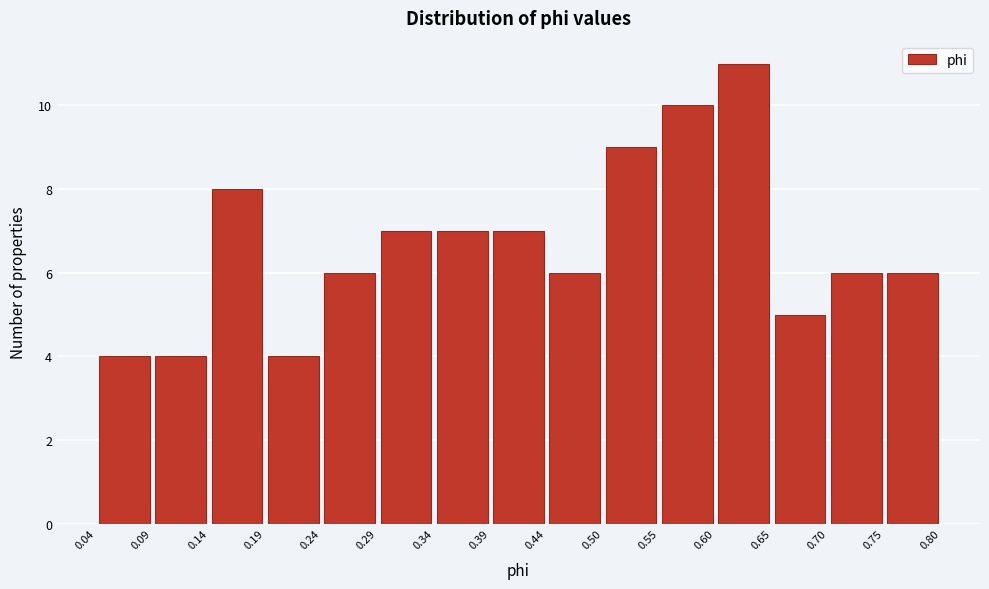

Reading left to right, list every bar in this chart as the range it spans on the x-axis followed by its height. The values are not printed on the chart, so give them approximately, as read against the axis.

0.04 to 0.09: 4
0.09 to 0.14: 4
0.14 to 0.19: 8
0.19 to 0.24: 4
0.24 to 0.29: 6
0.29 to 0.34: 7
0.34 to 0.39: 7
0.39 to 0.44: 7
0.44 to 0.50: 6
0.50 to 0.55: 9
0.55 to 0.60: 10
0.60 to 0.65: 11
0.65 to 0.70: 5
0.70 to 0.75: 6
0.75 to 0.80: 6